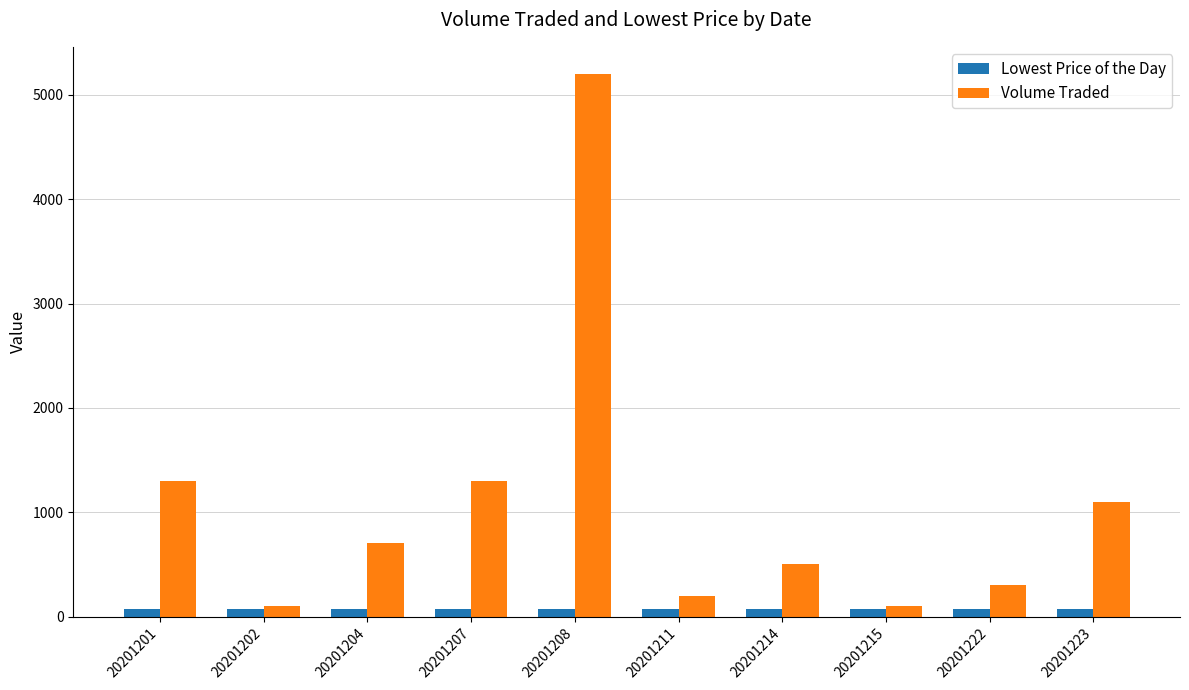

What is the total value across all series at 20201204?

771